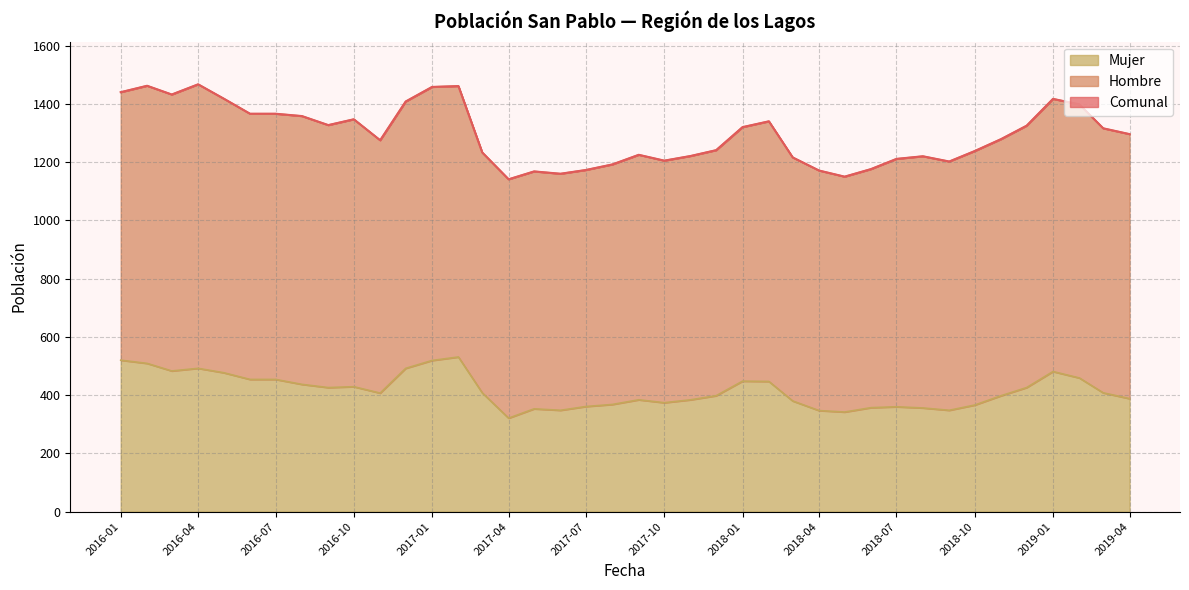

What is the average value of the Comunal series?

1295